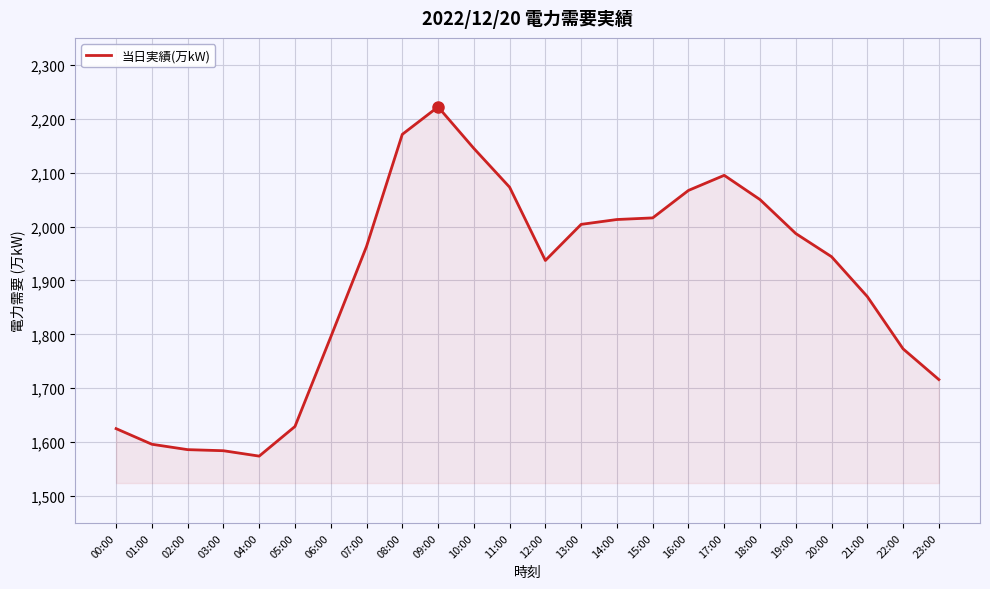

Read the value at 15:00.

2016